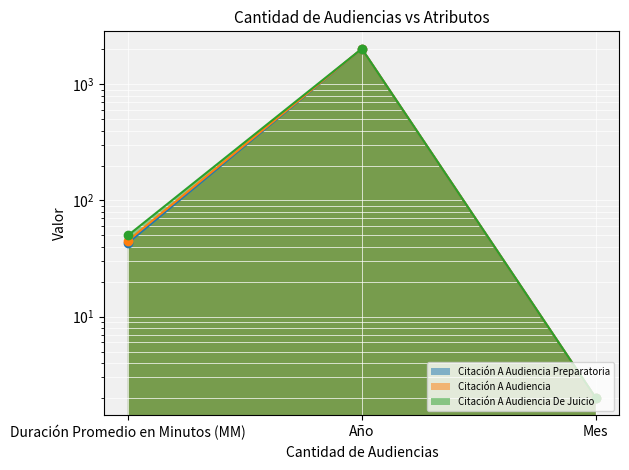

Reading left to right, extract all data points from this chart.

Citación A Audiencia Preparatoria: Duración Promedio en Minutos (MM)=43	Año=2021	Mes=2
Citación A Audiencia: Duración Promedio en Minutos (MM)=45	Año=2021	Mes=2
Citación A Audiencia De Juicio: Duración Promedio en Minutos (MM)=50	Año=2021	Mes=2